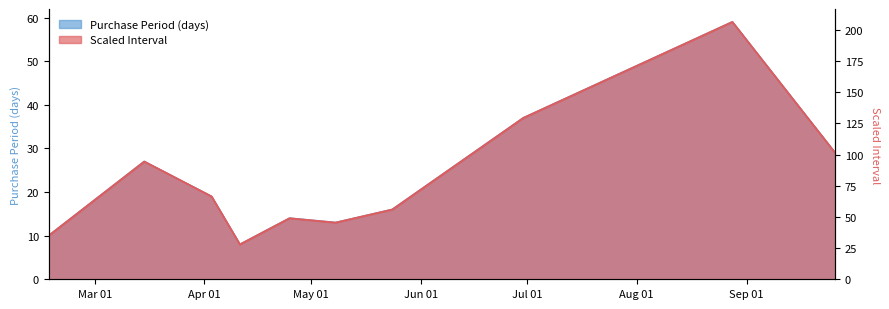

Reading left to right, extract all data points from this chart.

2017-02-16=10	2017-03-15=27	2017-04-03=19	2017-04-11=8	2017-04-25=14	2017-05-08=13	2017-05-24=16	2017-06-30=37	2017-08-28=59	2017-09-26=29